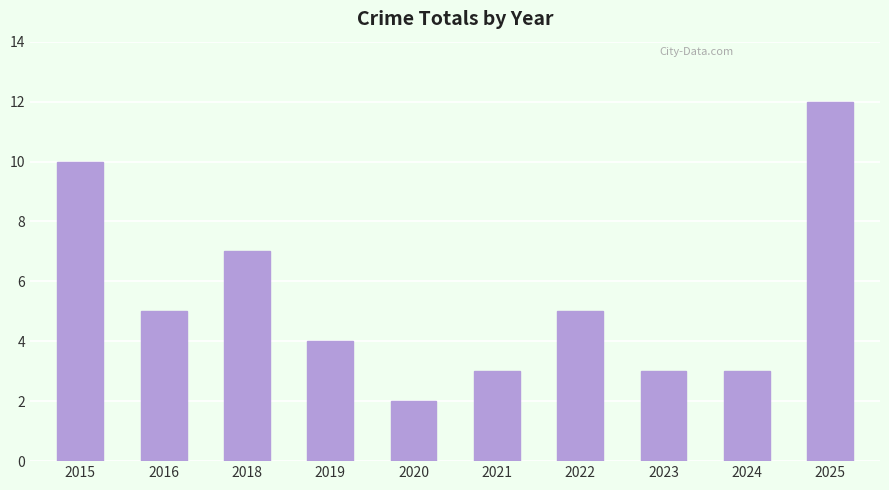

At which category does the chart reach its minimum across all series?

2020